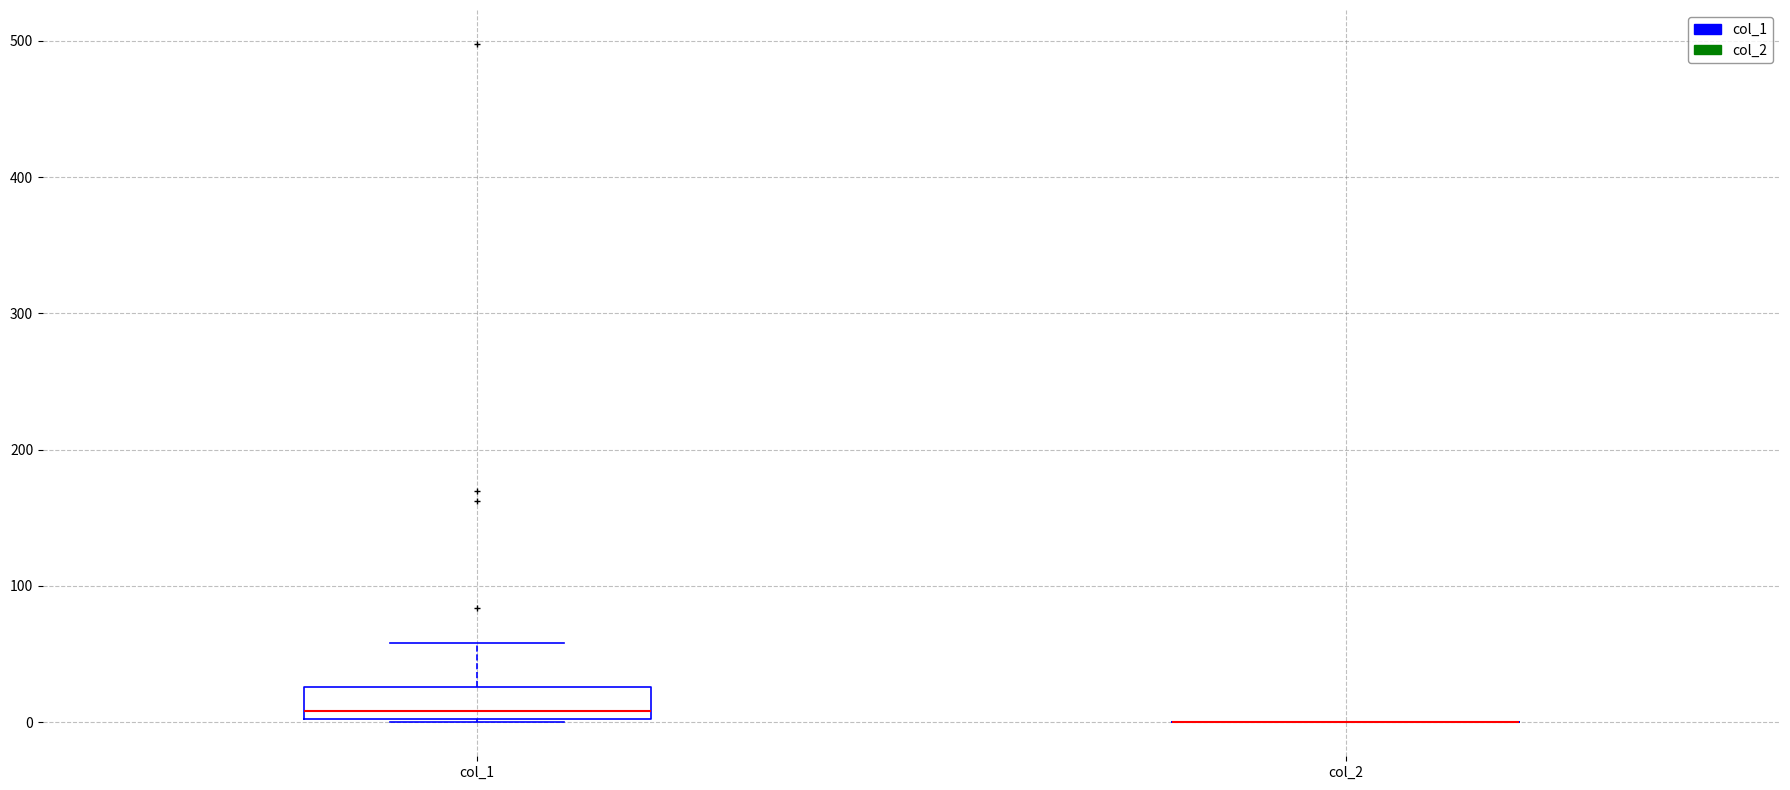

Reading left to right, transcribe this box plot: for each box, give where its median line is, the range the box spans, and where its two whiskers end, as read against the y-axis. The values are not printed on the chart, so give them approximately, as read against the axis.

col_1: median 10, box 0 to 30, whiskers 0 to 60
col_2: box collapsed to a line at 0, whiskers 0 to 0